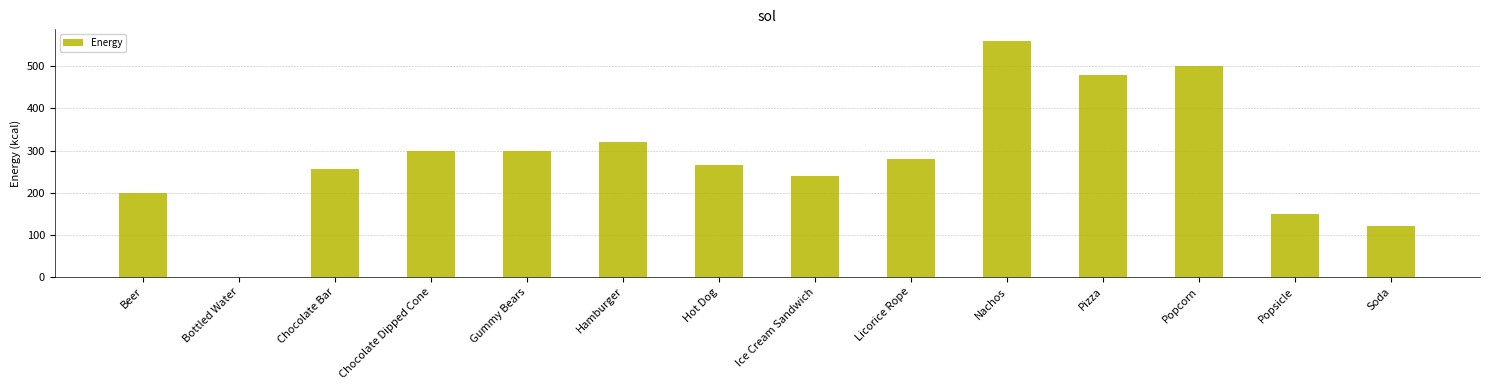

Which label corresponds to the largest value in the chart?

Nachos